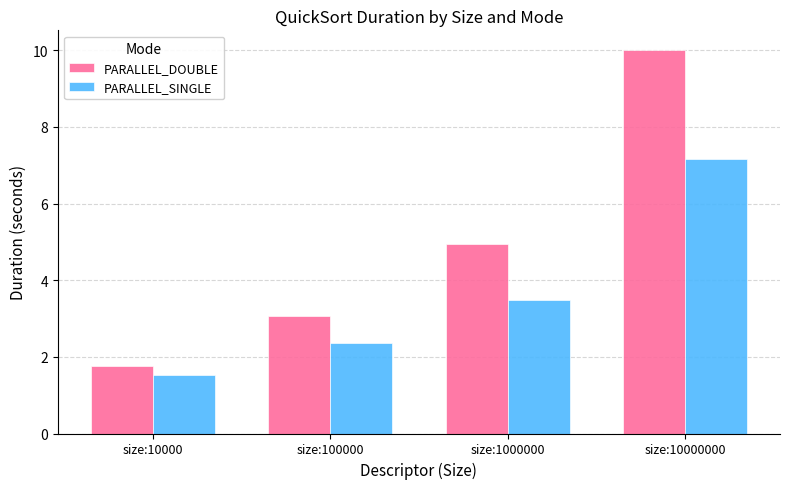

Are the bars grouped side by side (vs. stacked)?

Yes